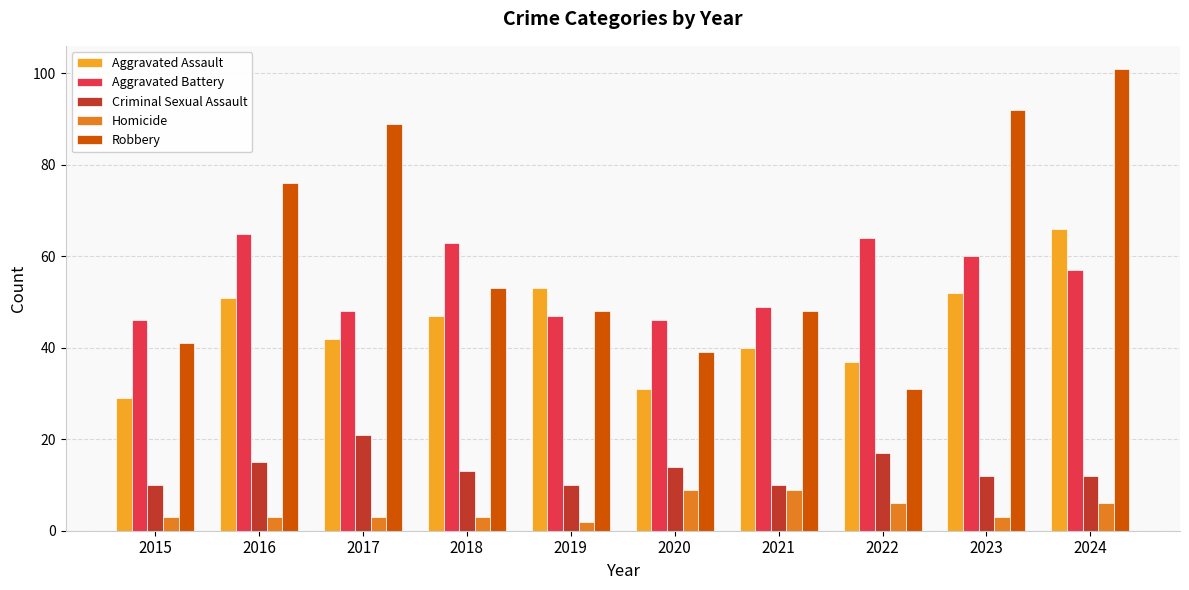

At 2024, list the series in order from smallest to largest.

Homicide, Criminal Sexual Assault, Aggravated Battery, Aggravated Assault, Robbery